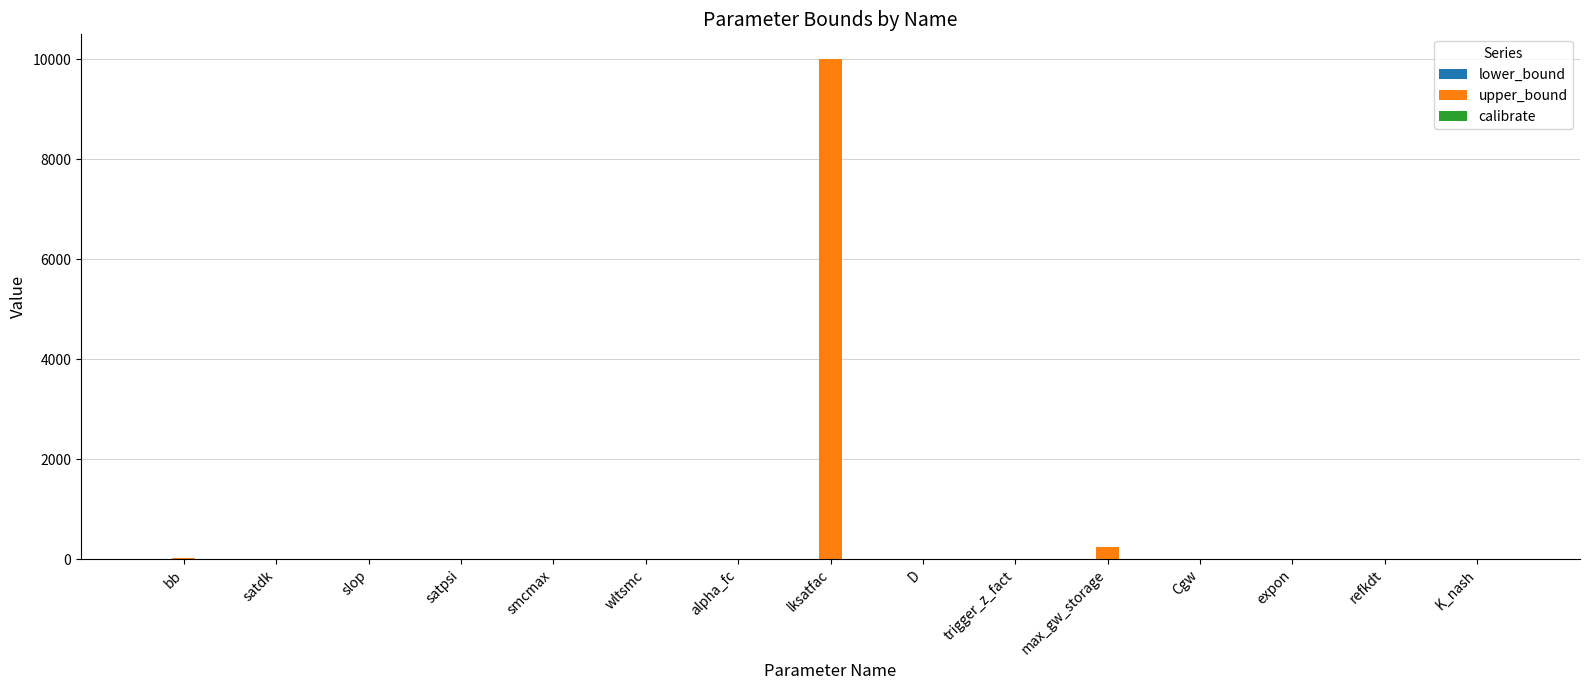

At which label is upper_bound closest to 5000?

max_gw_storage